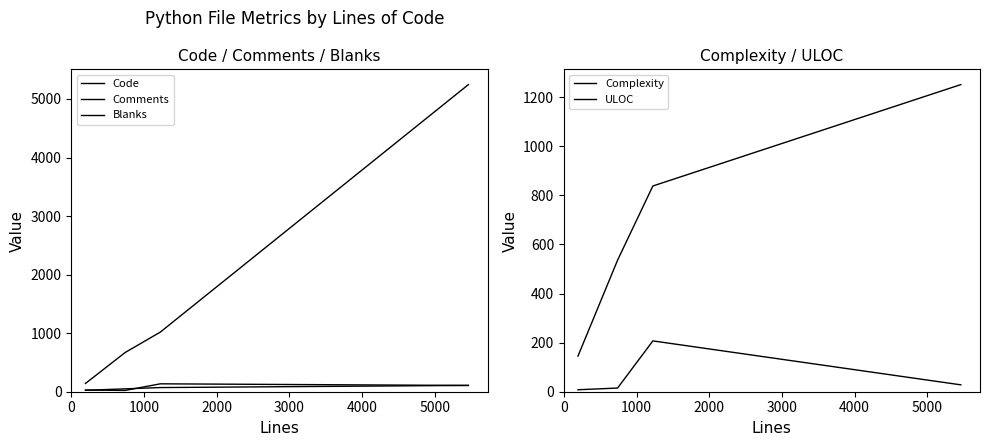

What is the difference between the maximum and minimum values in the Blanks series?

113